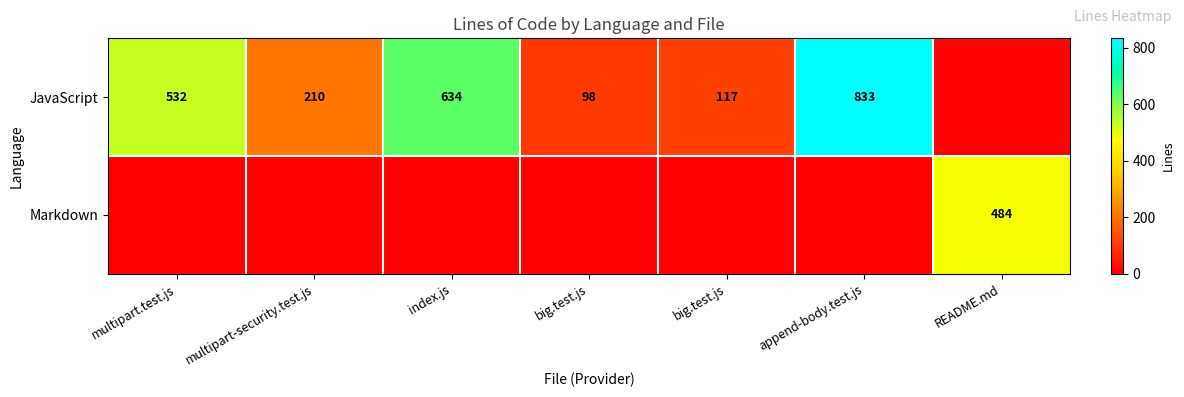

What is the total value across all series at multipart-security.test.js?

210